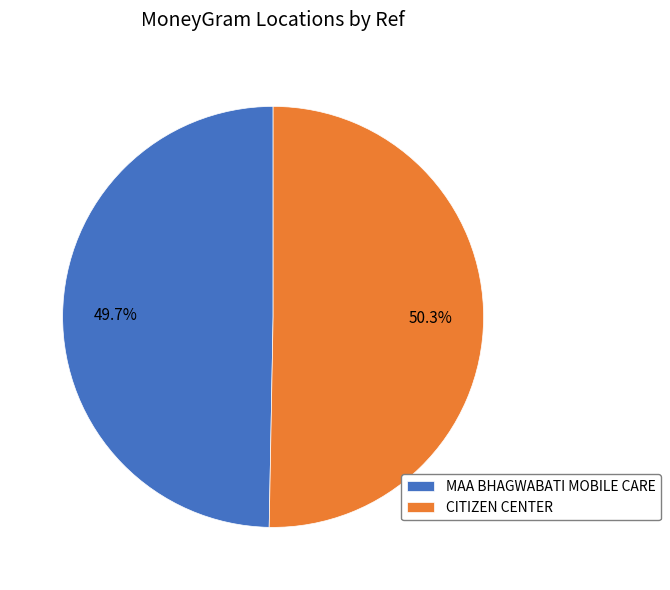

What percentage is the CITIZEN CENTER slice, to the nearest percent?

50%